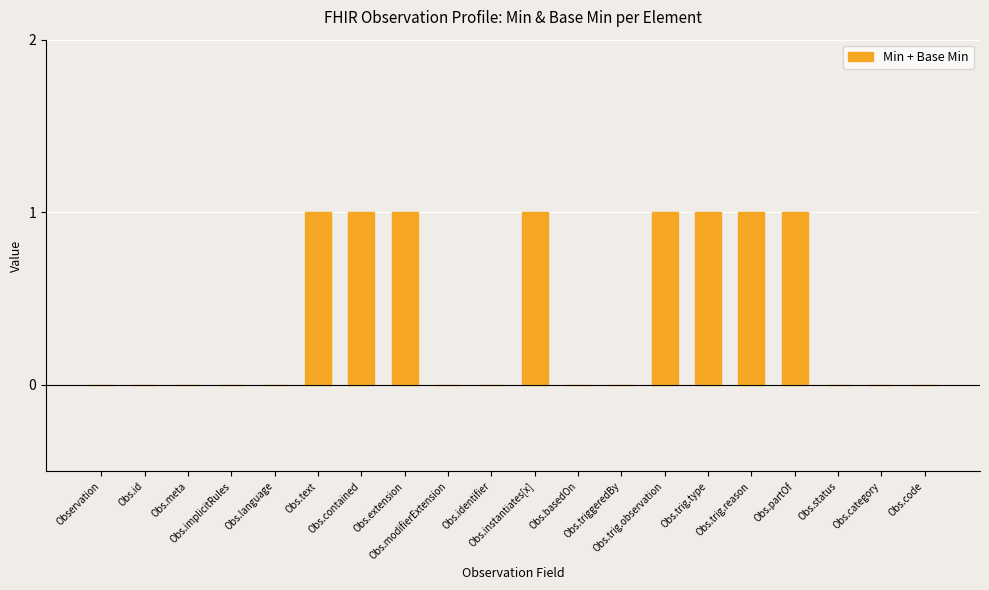

Is it true that the value at Obs.language is 0?

True